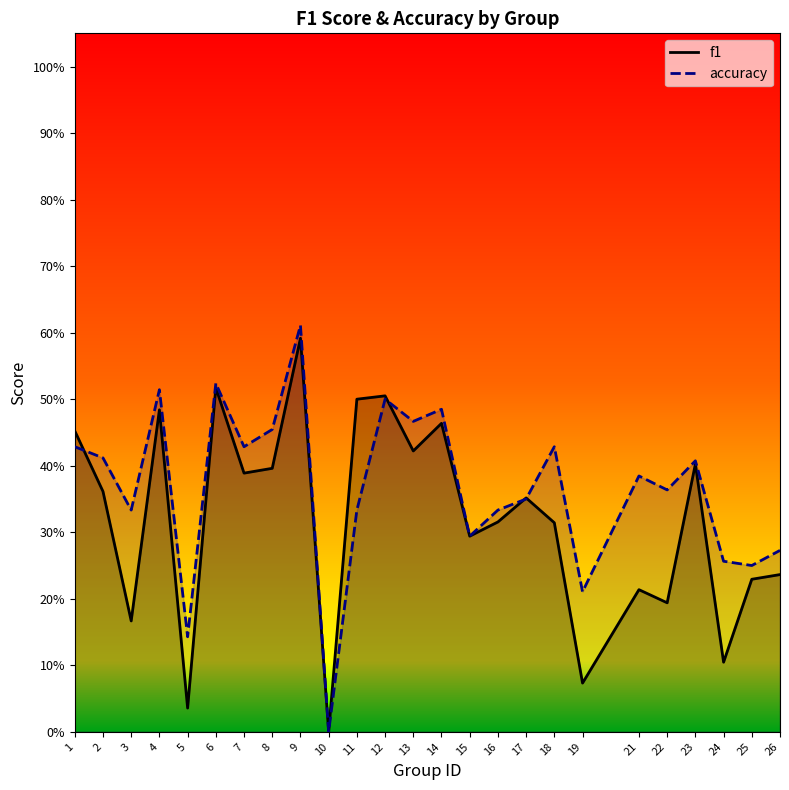

Which series has the largest total across all categories?

accuracy